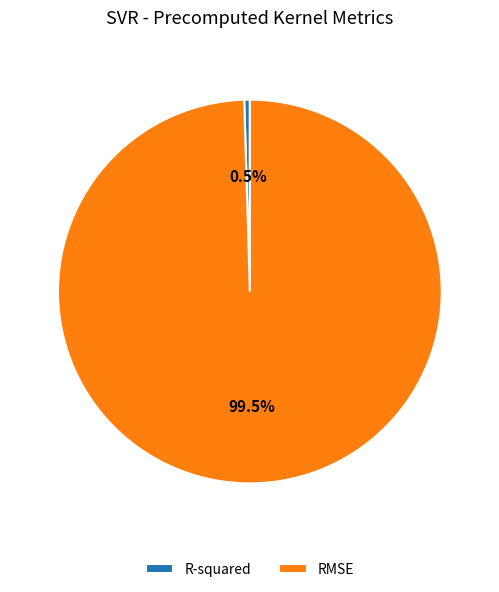

Is RMSE the majority of the pie?

Yes